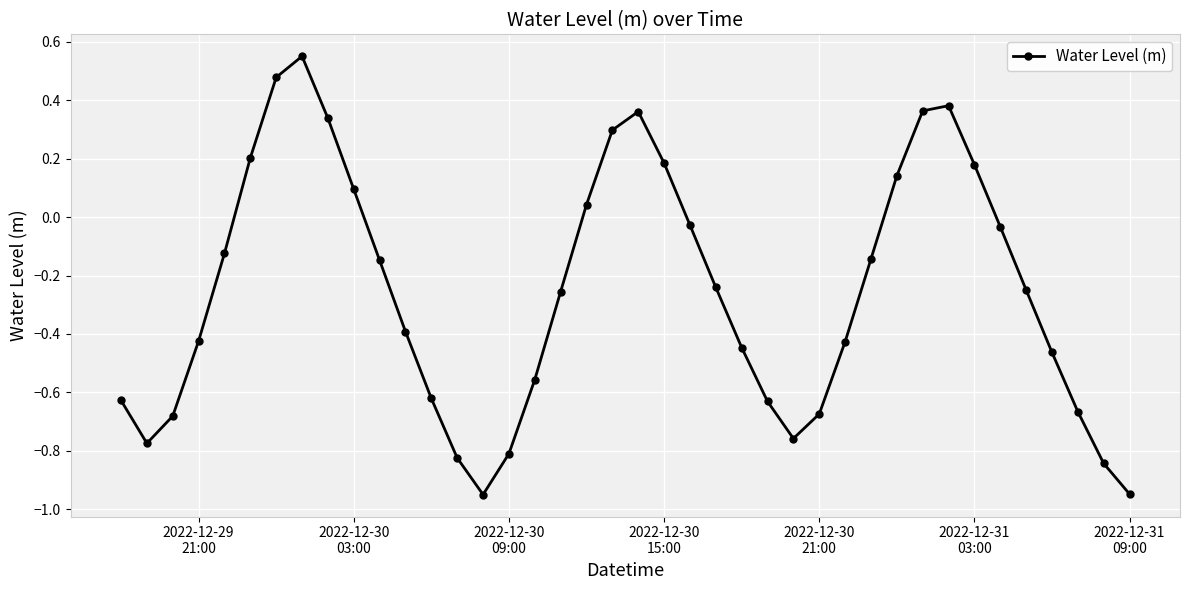

How many interior local valleys (lower than both neighbors) does the data have?

3